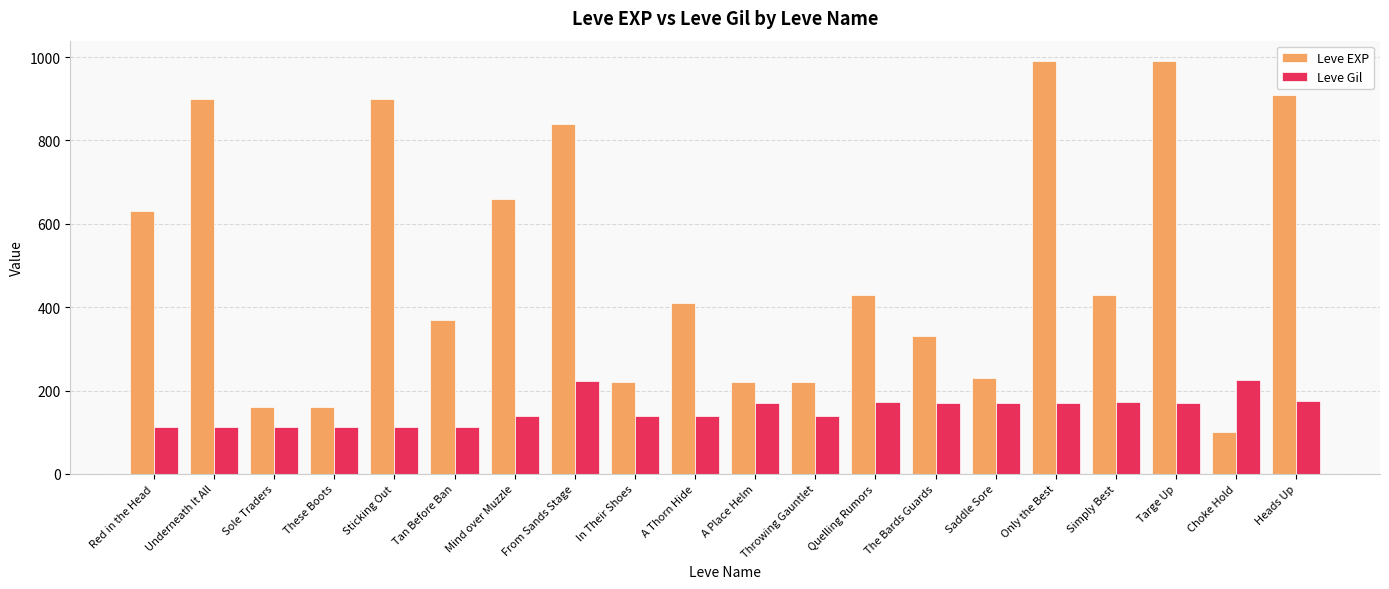

Count the number of categories in the chart.

20